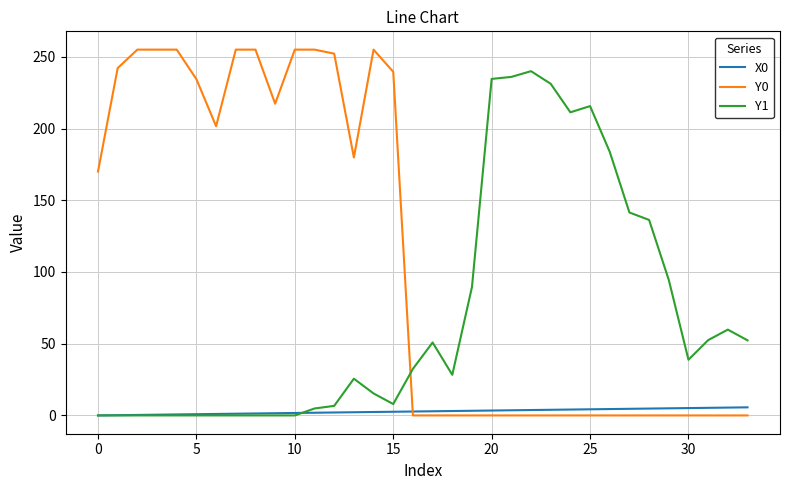

Rank the series by their average value, from highest to lowest.

Y0, Y1, X0